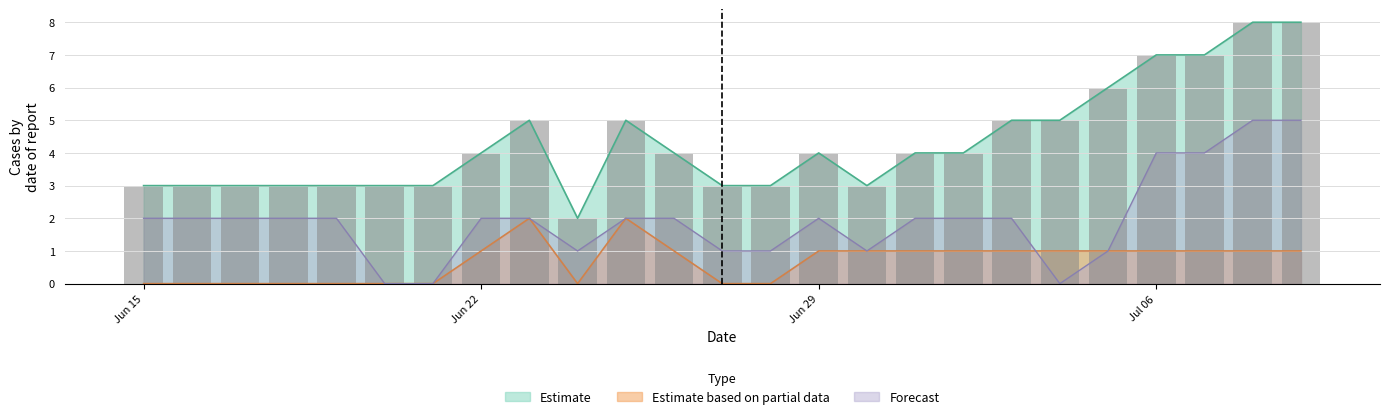

How many data points does each series have?

25